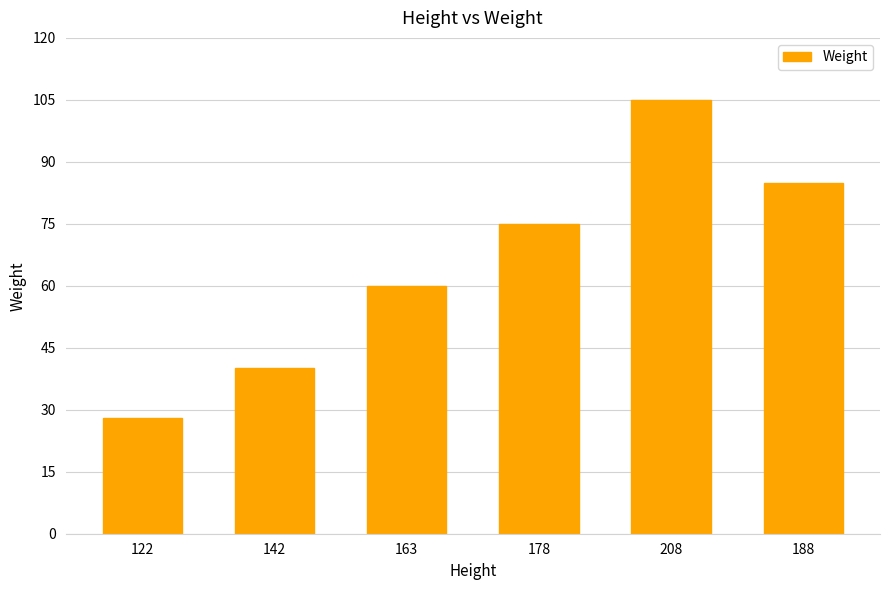

Rank the categories by value from highest to lowest.

208, 188, 178, 163, 142, 122